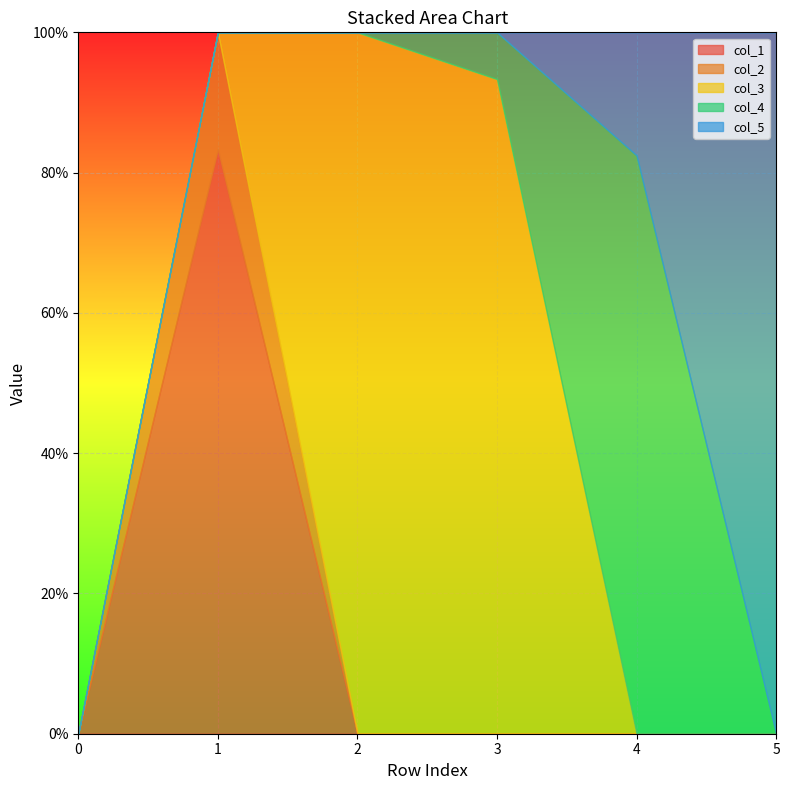

How many intersections are there between col_3 and col_2?

1